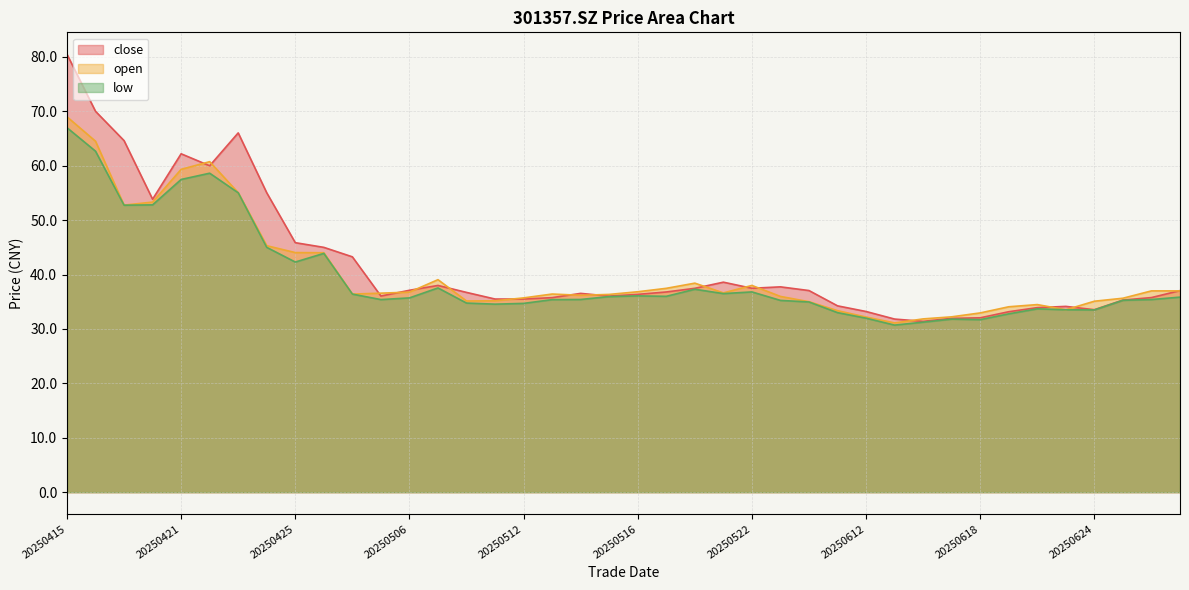

What is the minimum value shown in the chart?

30.7